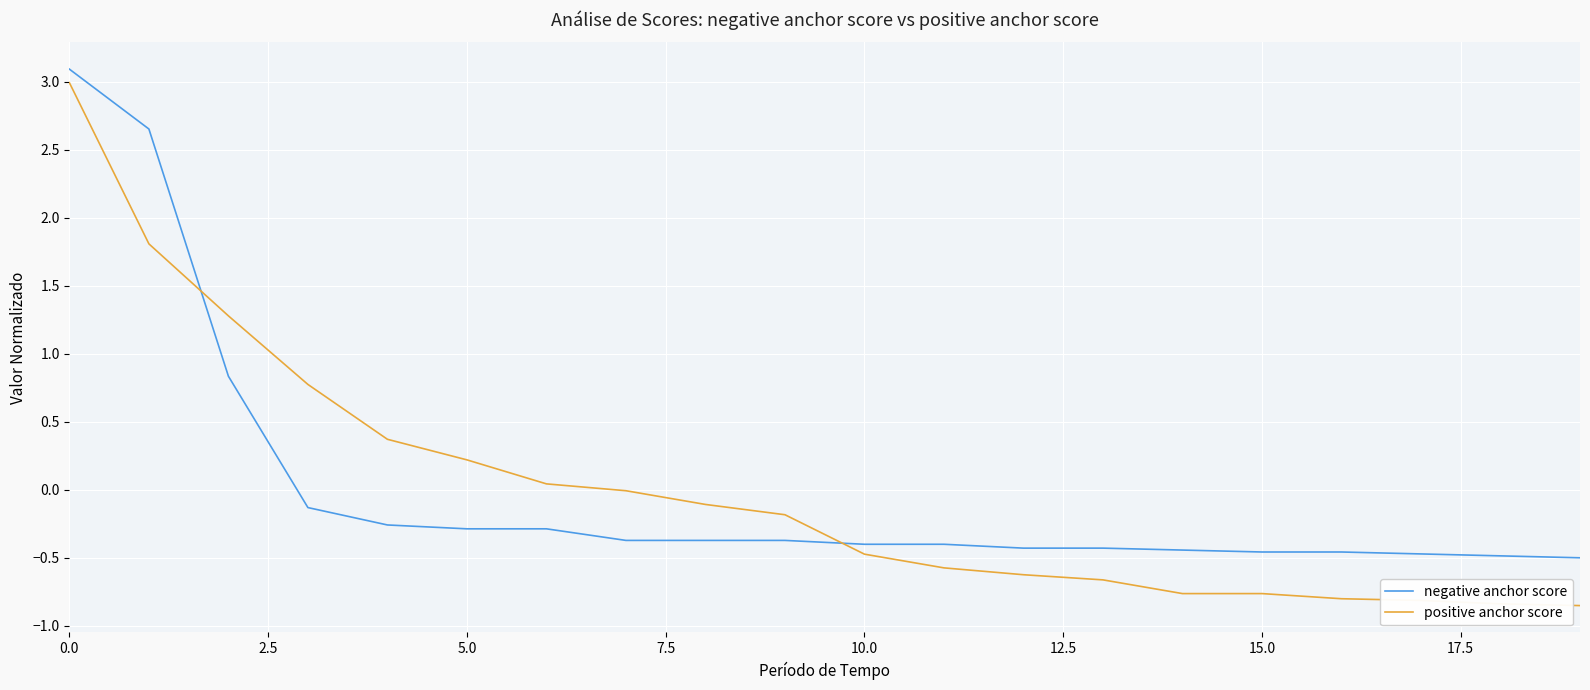

How many lines are shown in the chart?

2